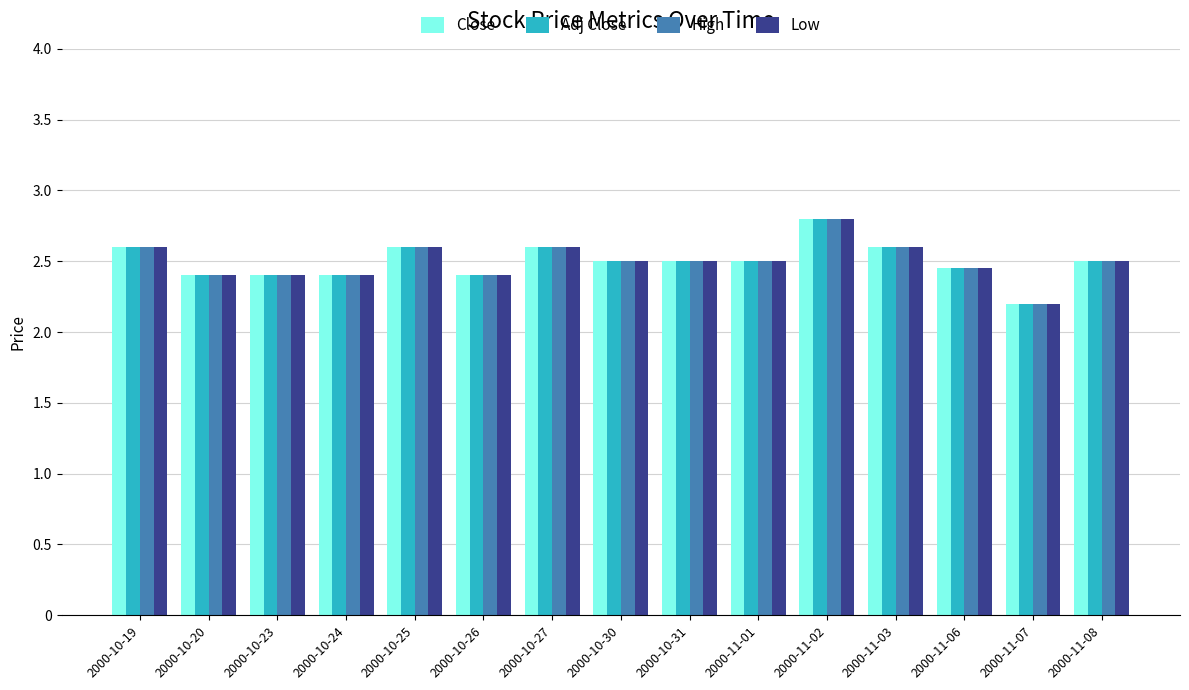

Does the chart contain any negative values?

No